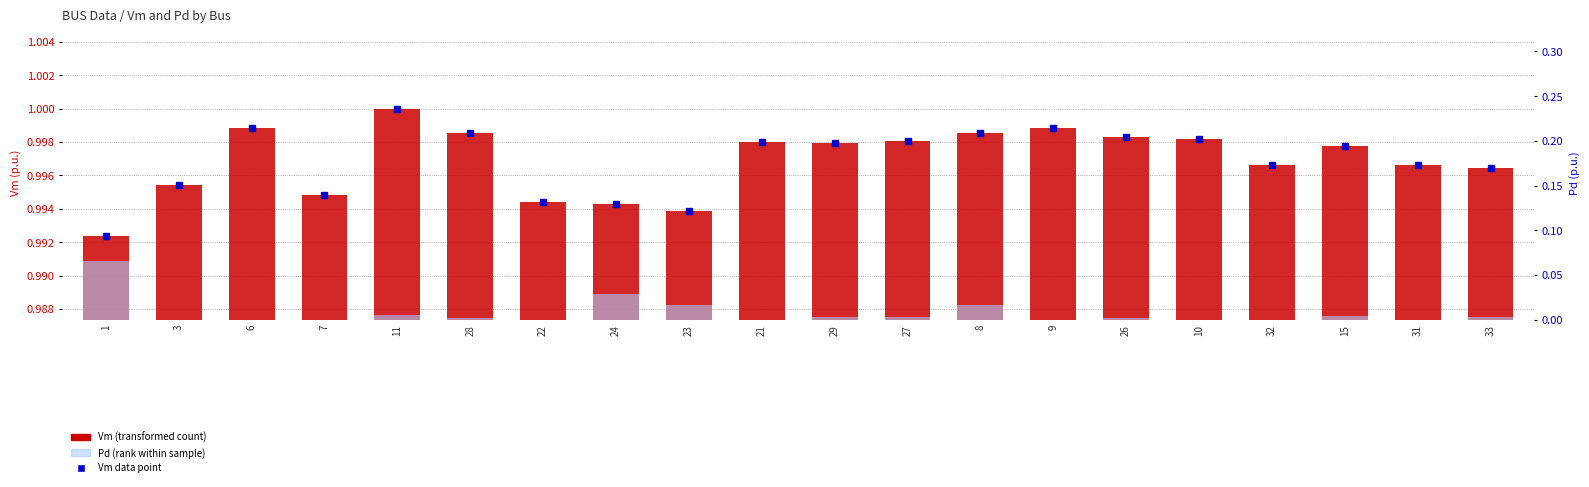

Reading right to left, what are all the values shown in this chart?

Vm (transformed count): 33=1.0	31=1.0	15=1.0	32=1.0	10=1.0	26=1.0	9=1.0	8=1.0	27=1.0	29=1.0	21=1.0	23=1.0	24=1.0	22=1.0	28=1.0	11=1.0	7=1.0	6=1.0	3=1.0	1=1.0
Pd (rank within sample): 33=0.0	31=0.0	15=0.0	32=0.0	10=0.0	26=0.0	9=0.0	8=0.0	27=0.0	29=0.0	21=0.0	23=0.0	24=0.0	22=0.0	28=0.0	11=0.0	7=0.0	6=0.0	3=0.0	1=0.1